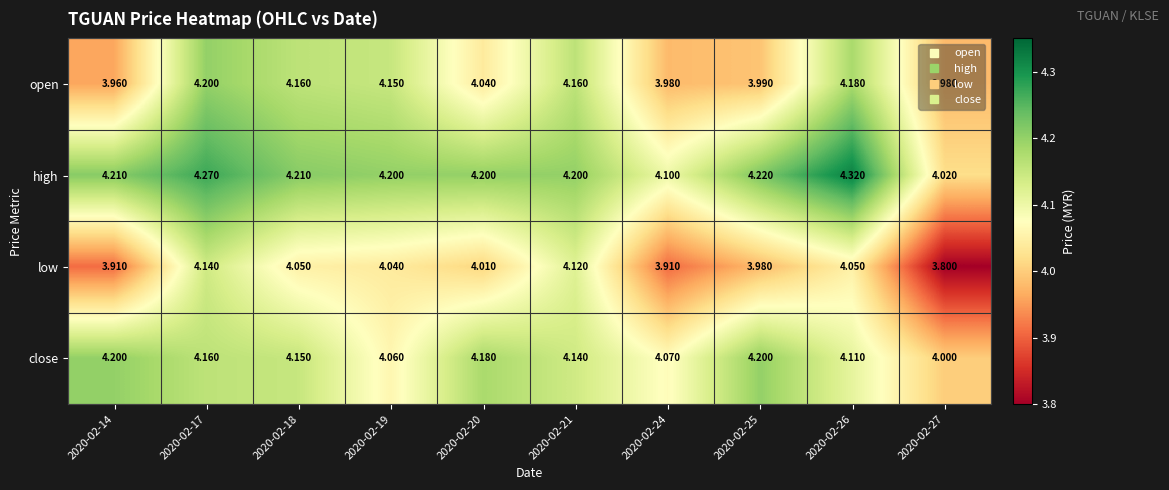

Which series has the widest spread of values?

low